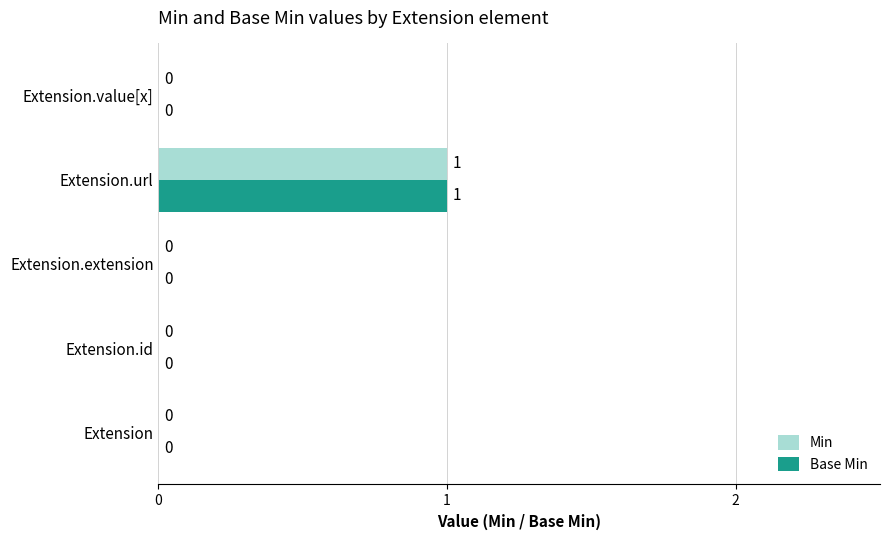

Is it true that Base Min equals 0 at Extension?

True